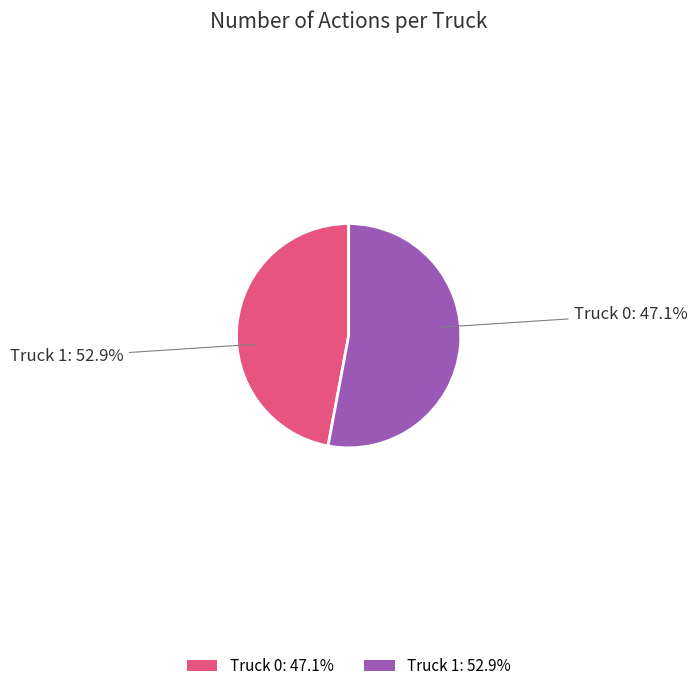

What percentage do Truck 1 and Truck 0 together represent?

100.0%